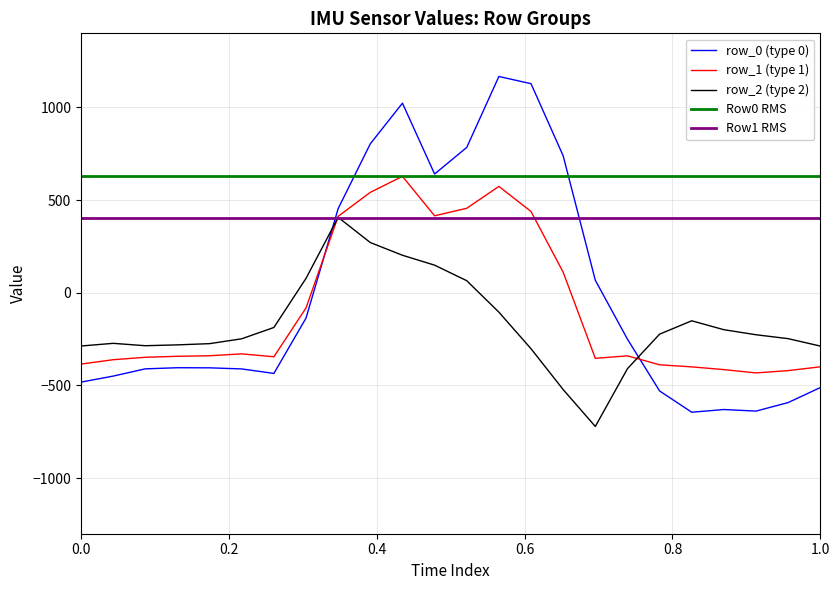

How many lines are shown in the chart?

3